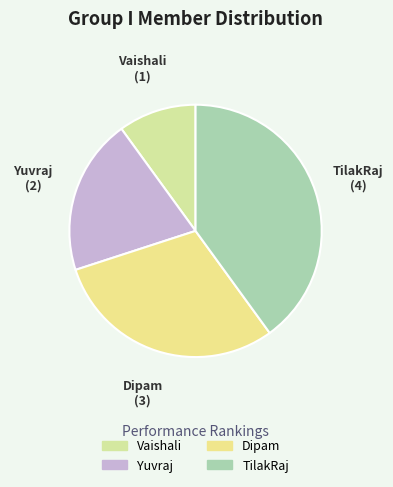

True or false: Yuvraj accounts for 10% of the total.

False